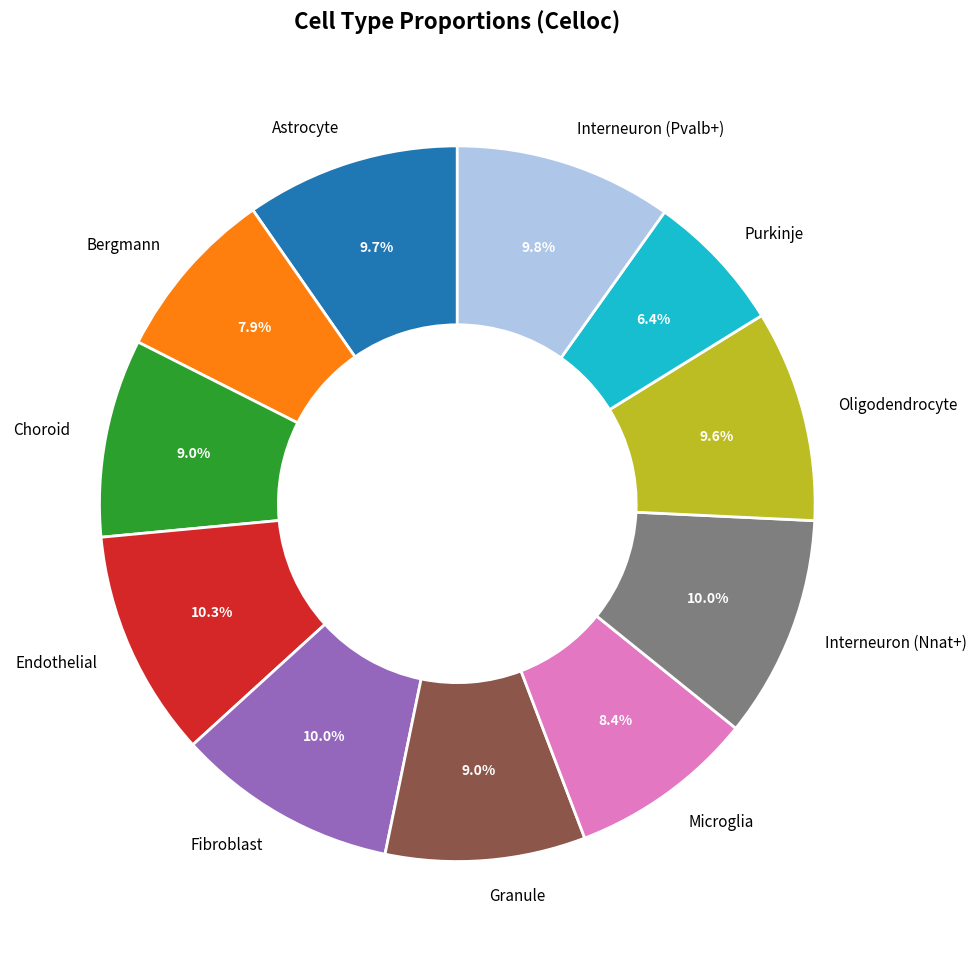

Does Astrocyte account for over 50% of the chart?

No